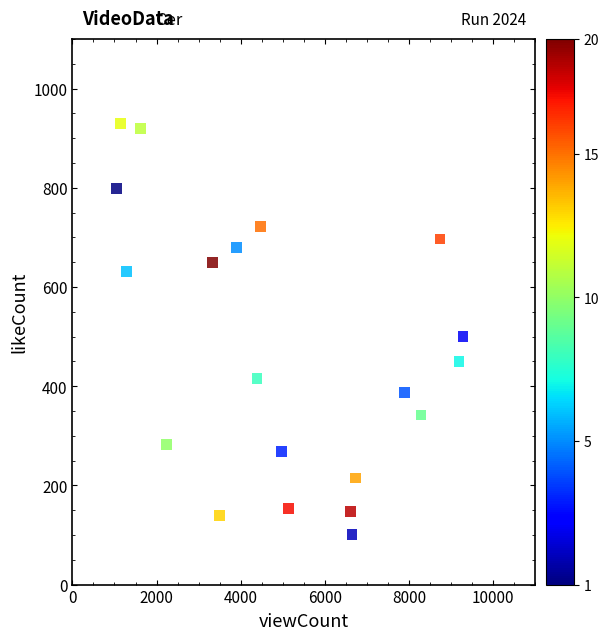

What is the range of Y values (max minus min)?

828